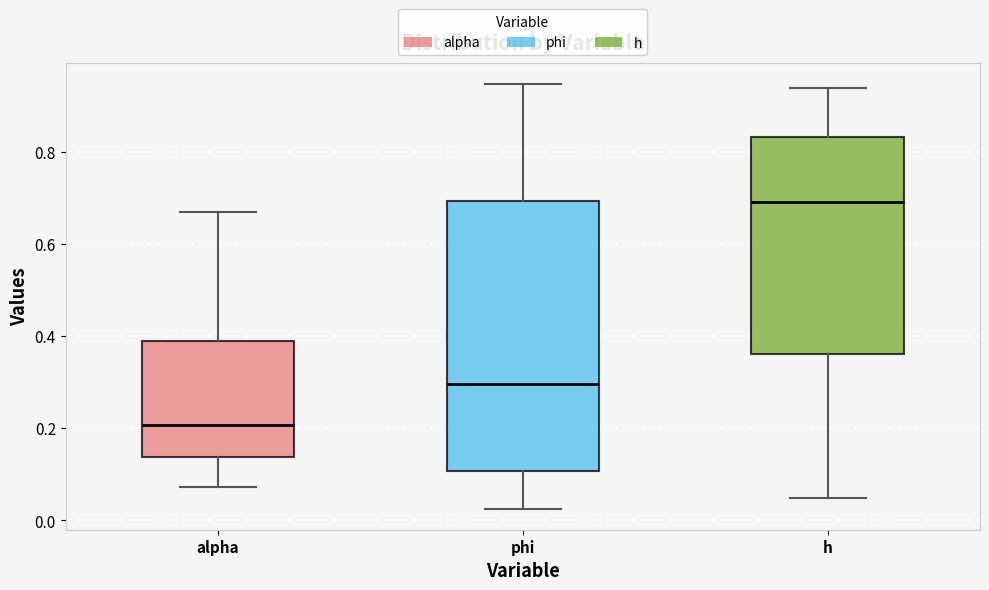

Which box is the tallest, from its lower edge to its upper edge?

phi